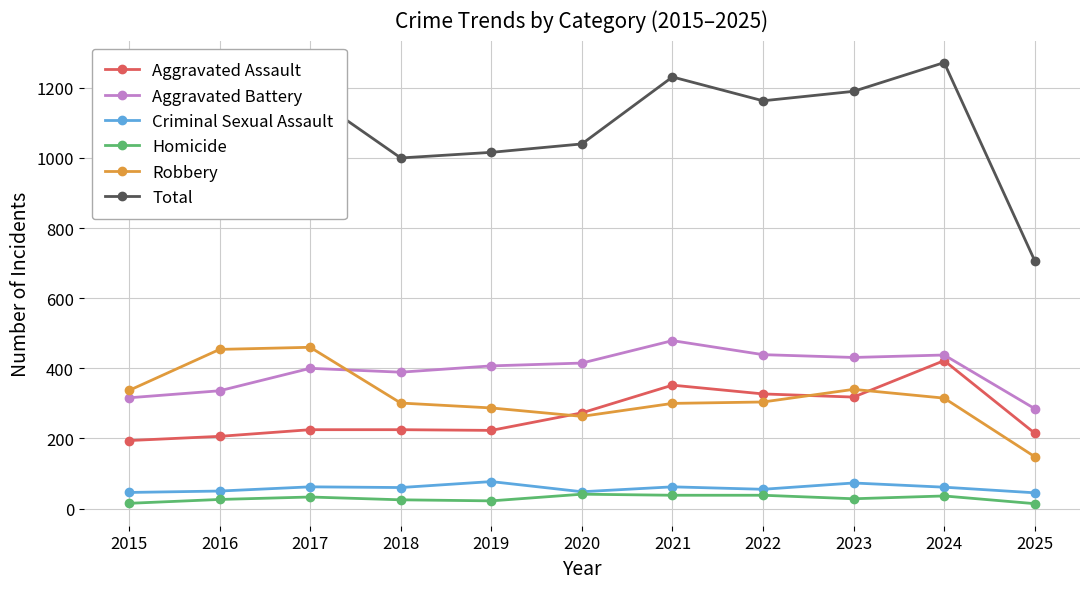

Which label corresponds to the largest value in the chart?

2024